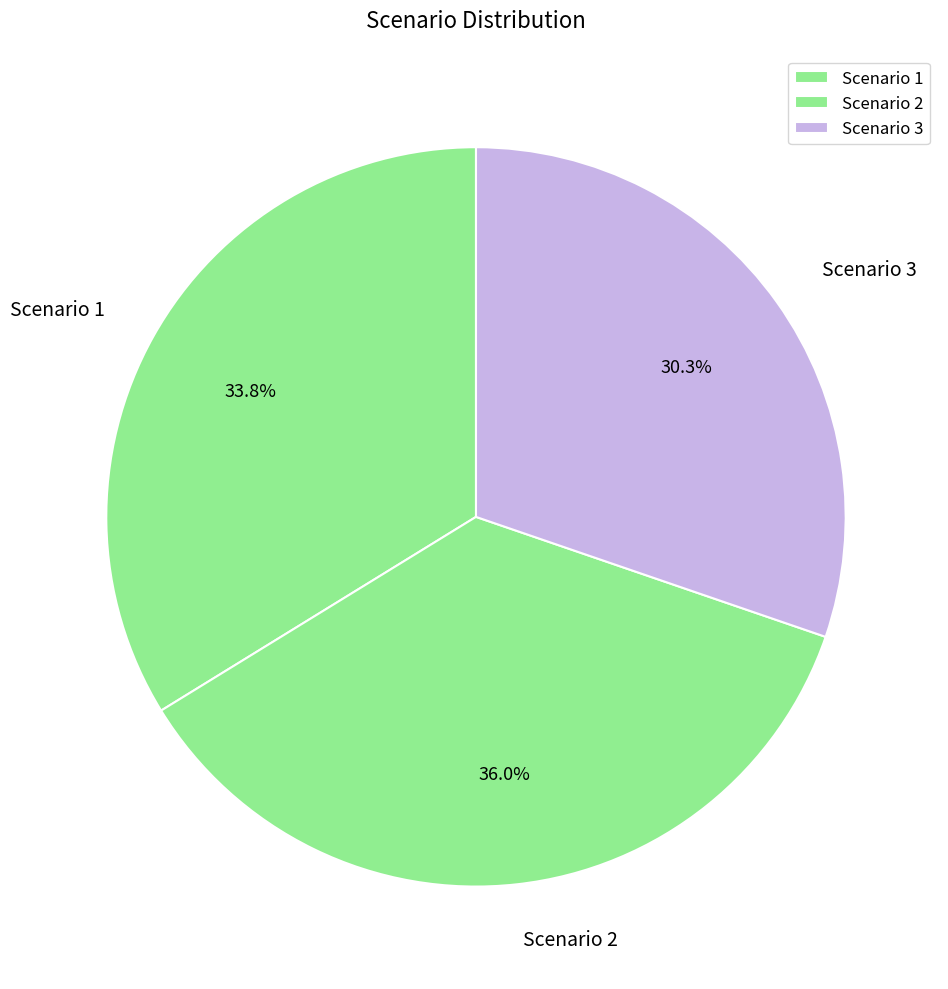

Is there a majority slice in this chart?

No